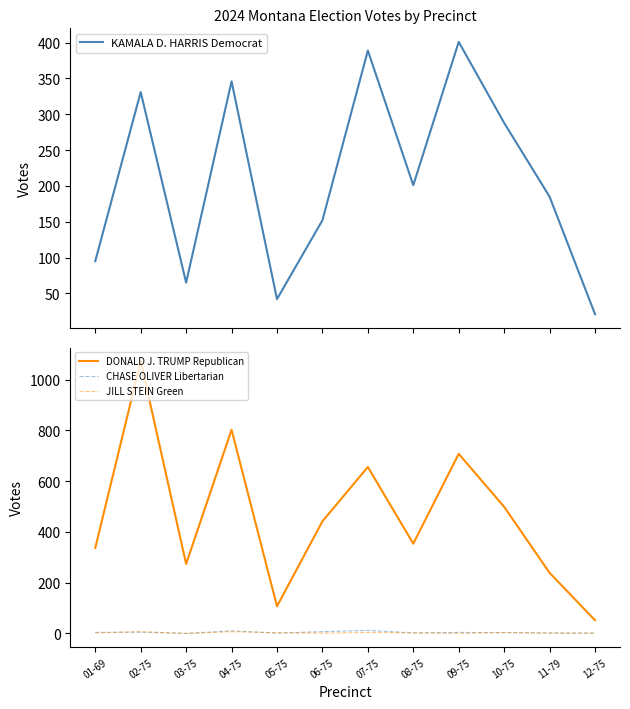

True or false: JILL STEIN Green and DONALD J. TRUMP Republican intersect in this chart.

False